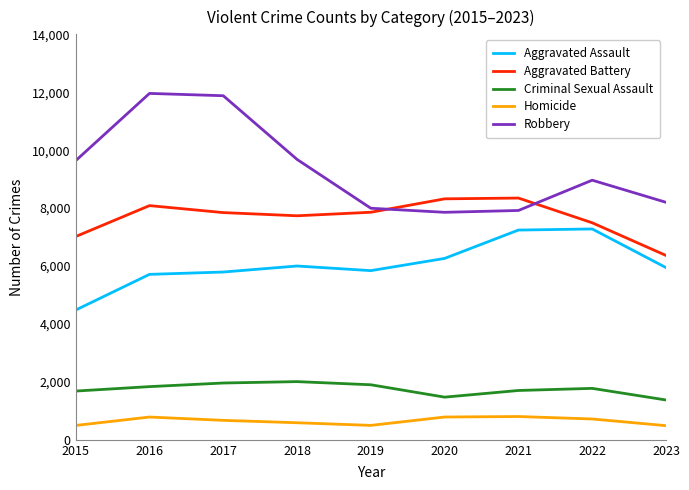

True or false: Criminal Sexual Assault and Homicide cross at least once.

False